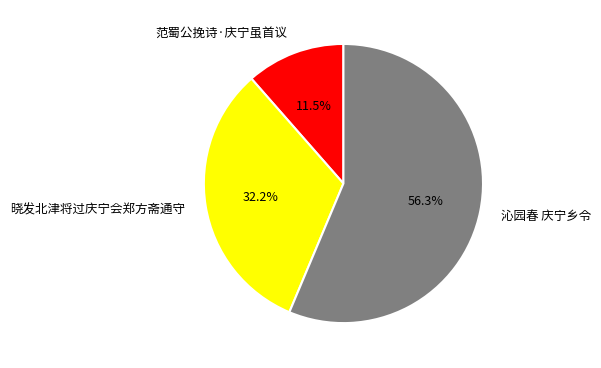

What is the largest slice in the pie chart?

沁园春 庆宁乡令